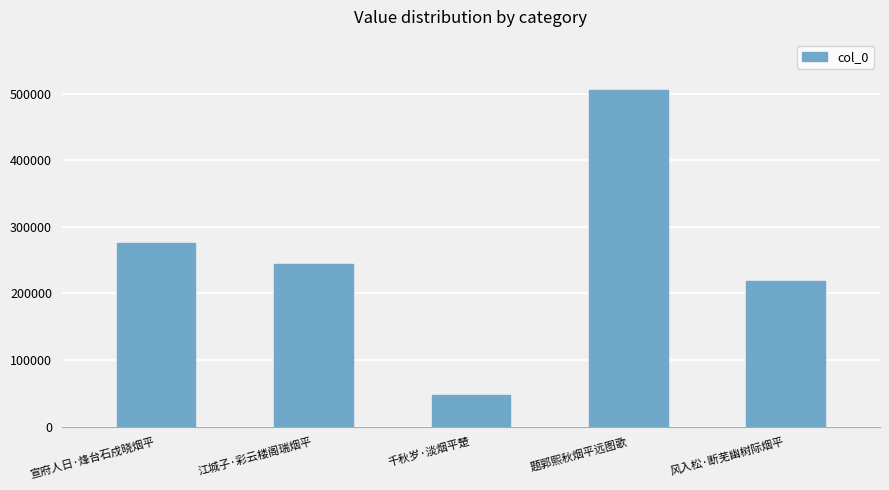

What is the label of the 5th bar from the right?

宣府人日·烽台石戍晓烟平